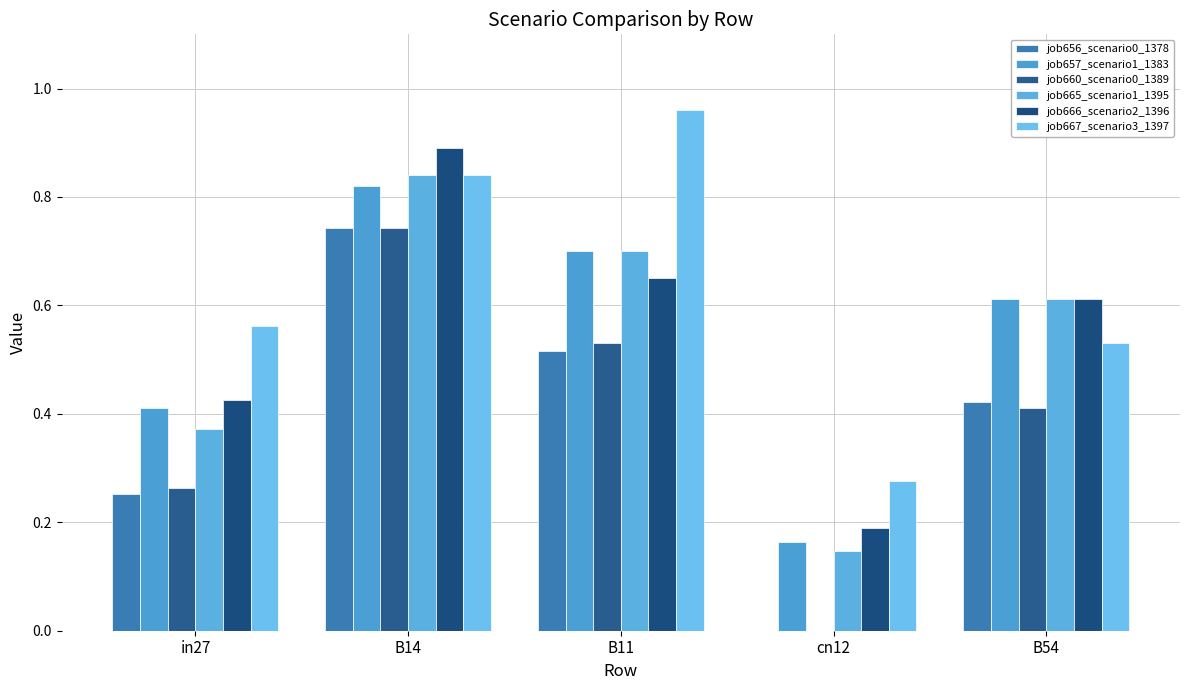

The value of job656_scenario0_1378 at B14 is 0.5. True or false?

False